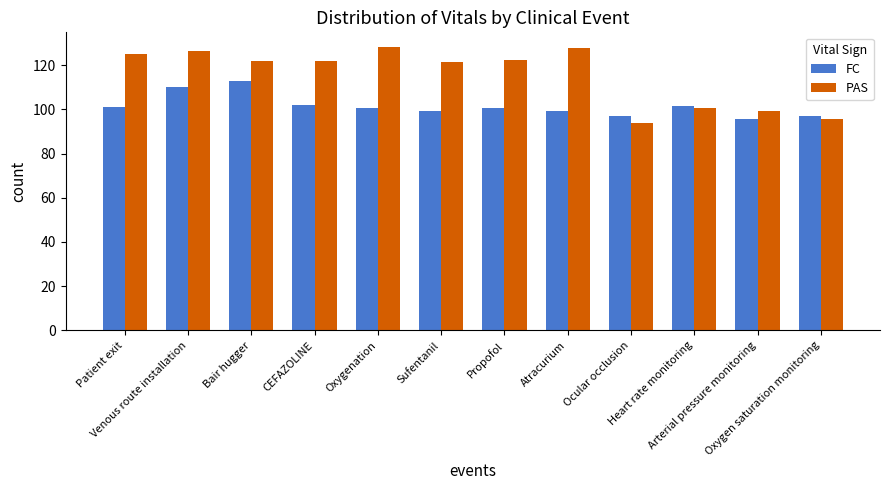

Which series has the widest spread of values?

PAS